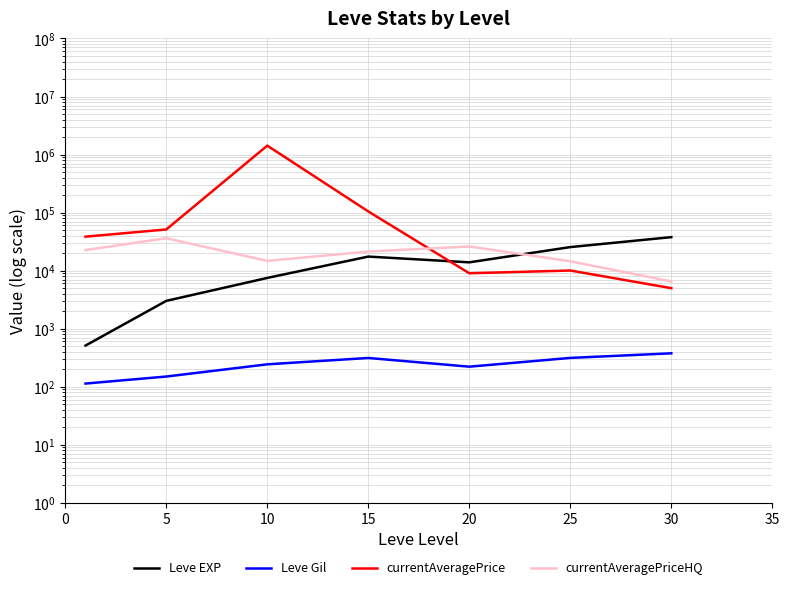

Is this an area chart (filled region under the line)?

No